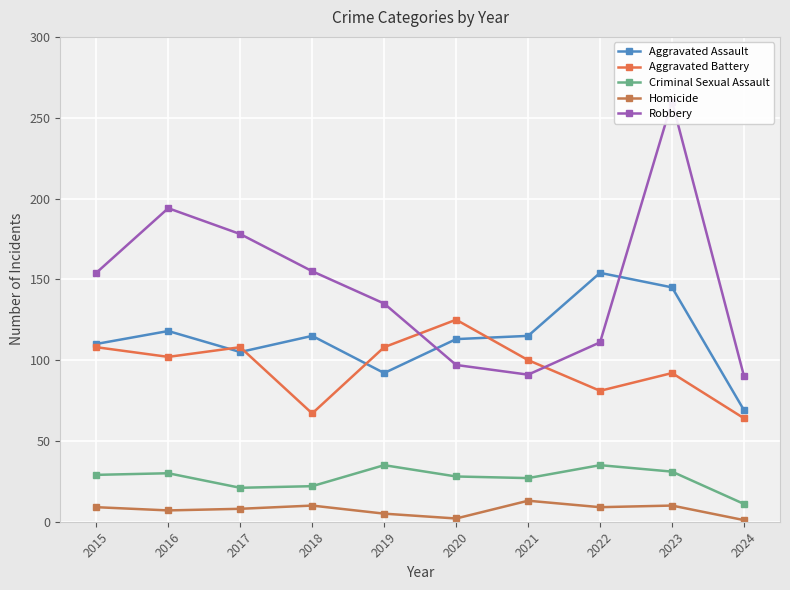

Reading left to right, extract all data points from this chart.

Aggravated Assault: 110	118	105	115	92	113	115	154	145	69
Aggravated Battery: 108	102	108	67	108	125	100	81	92	64
Criminal Sexual Assault: 29	30	21	22	35	28	27	35	31	11
Homicide: 9	7	8	10	5	2	13	9	10	1
Robbery: 154	194	178	155	135	97	91	111	260	90